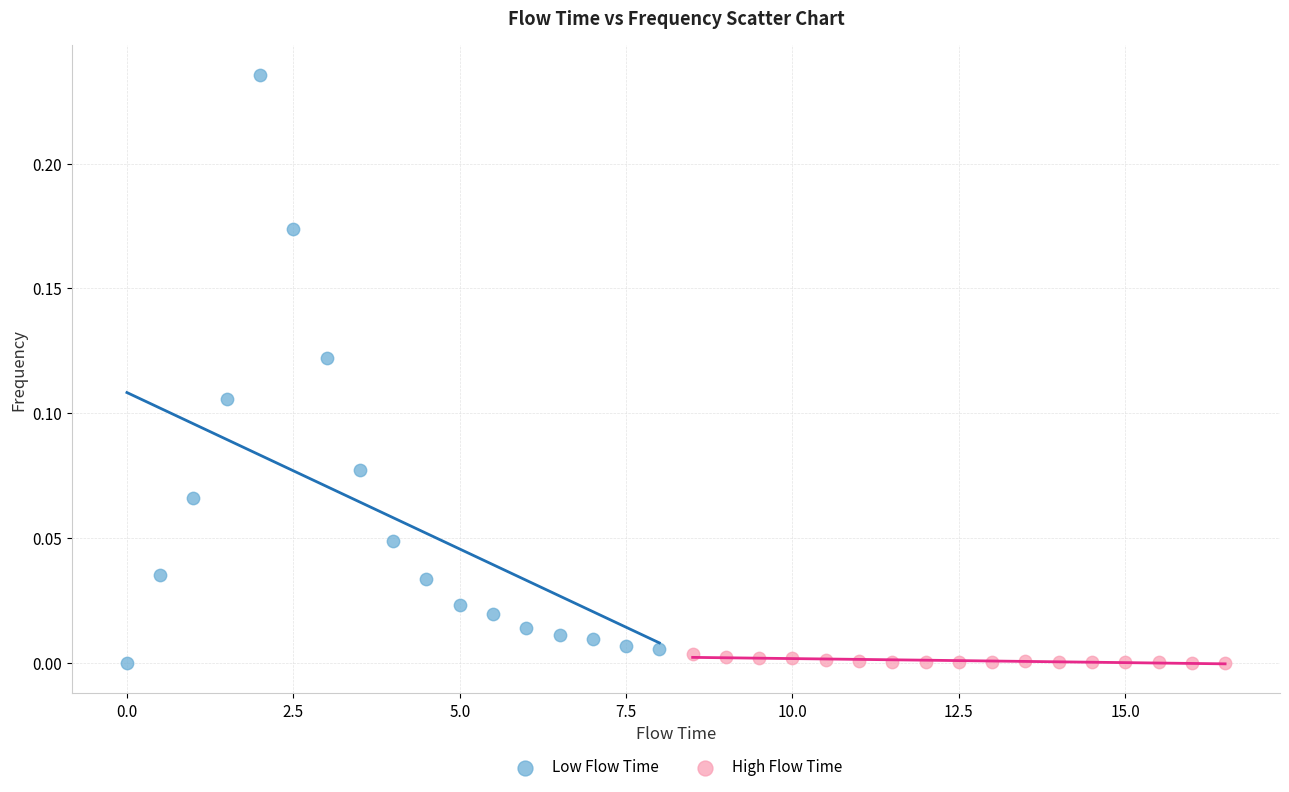

Which series has the largest Y range (max minus min)?

Low Flow Time